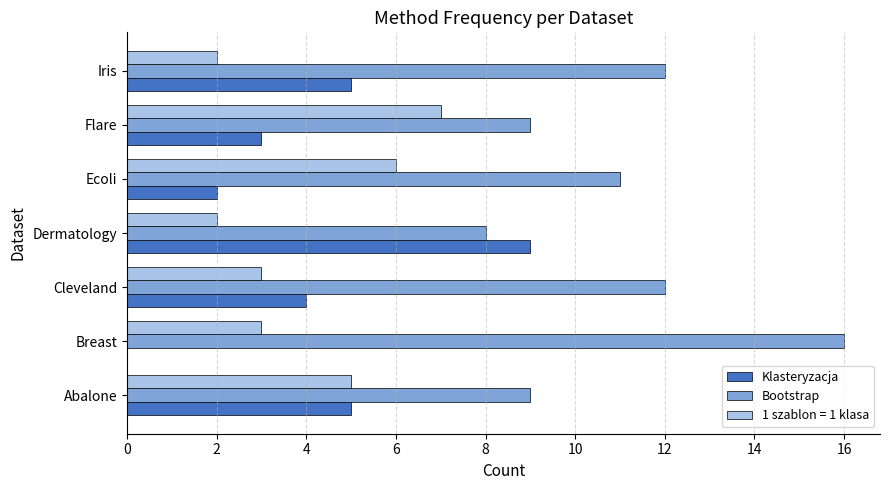

What is the sum of the 1 szablon = 1 klasa values at Iris and Abalone?

7